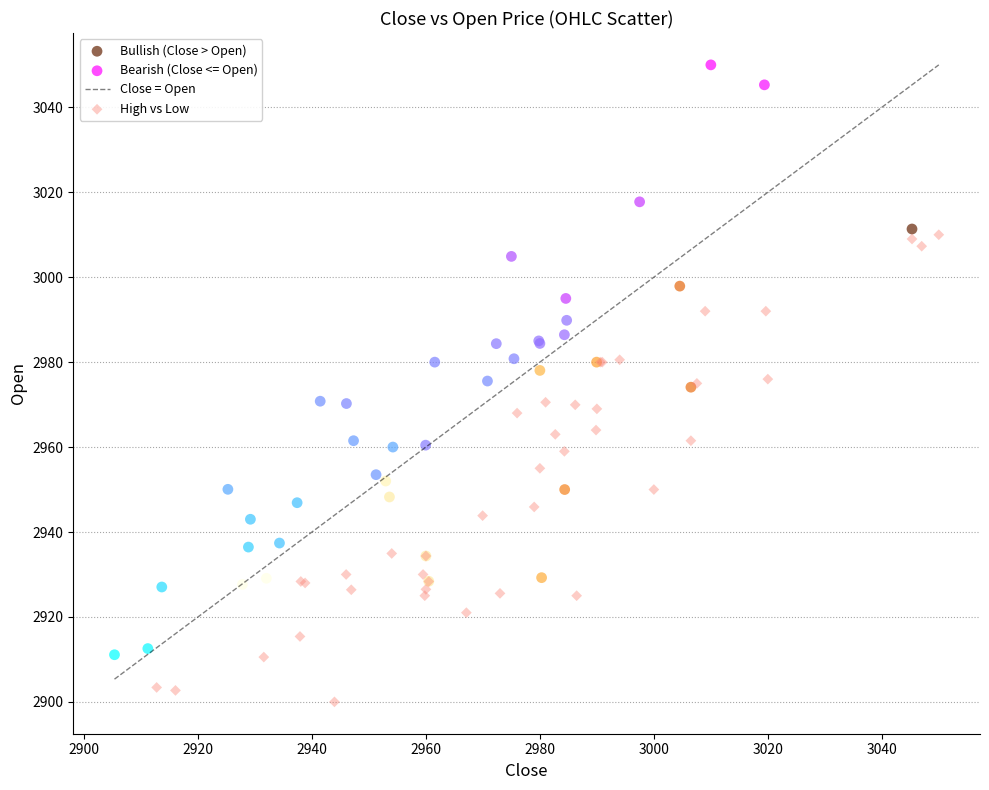

Which series has the largest Y range (max minus min)?

Bearish (Close <= Open)